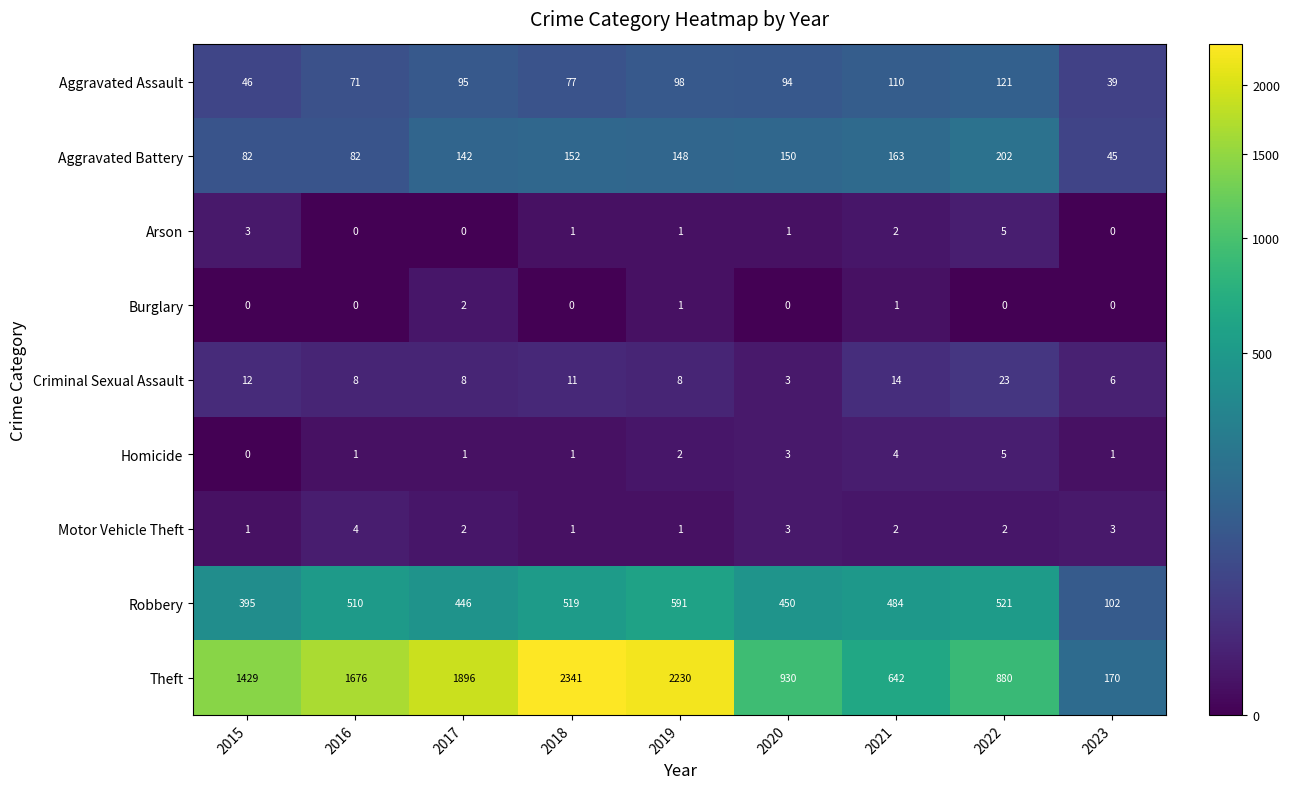

The Aggravated Assault series shows 98 at 2019. True or false?

True